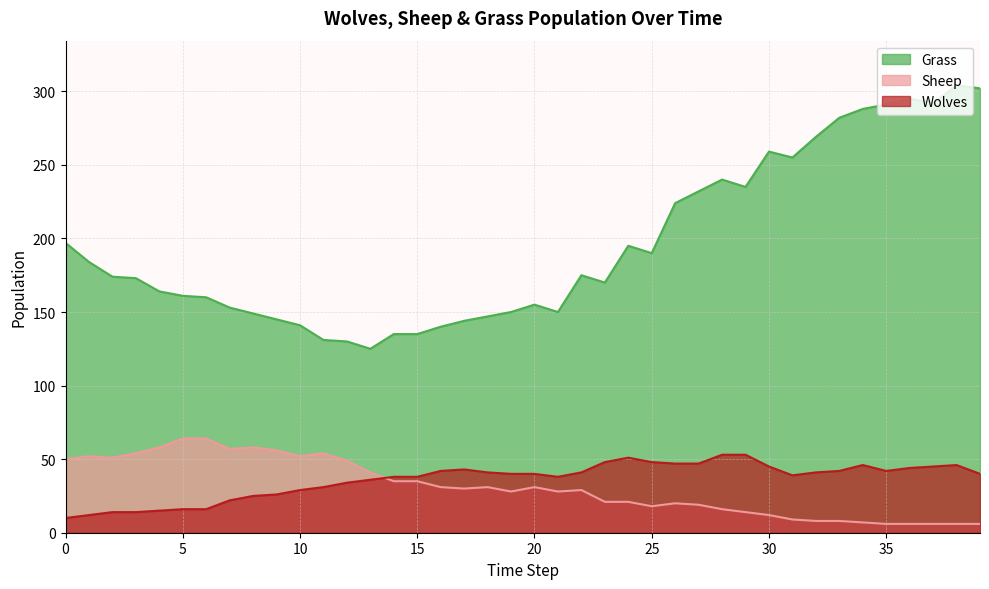

What is the difference between the maximum and minimum values in the Wolves series?

43